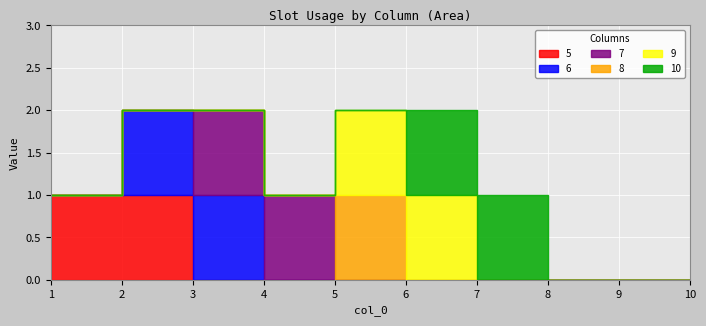

True or false: 8 has more than 2 interior local peaks.

False